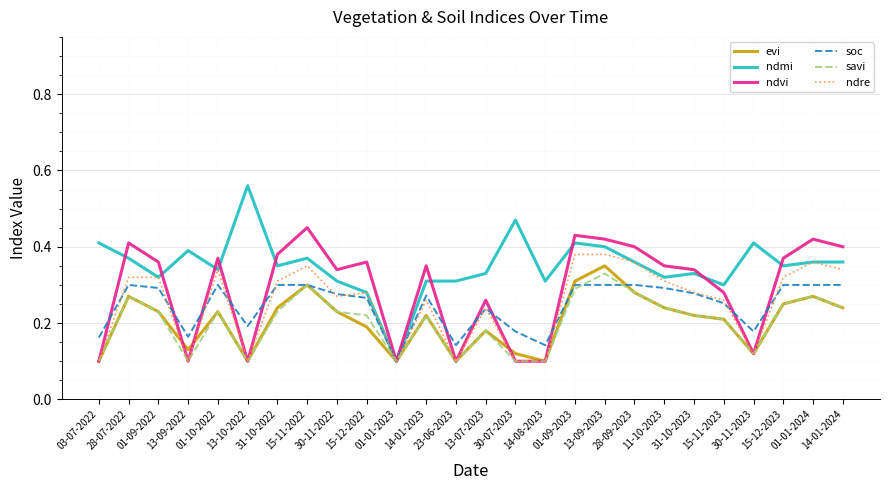

Which series has the largest total across all categories?

ndmi